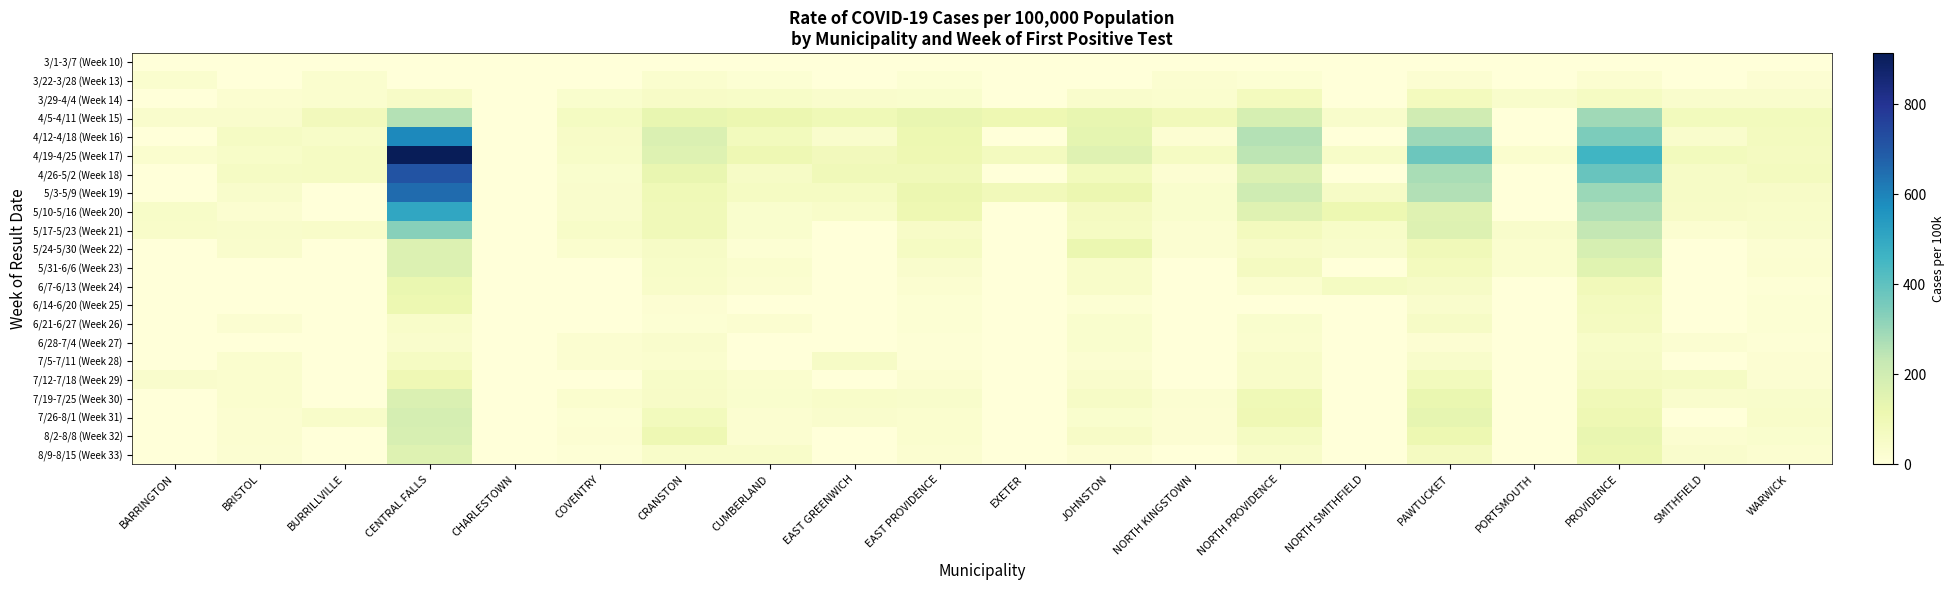

Count the number of categories in the chart.

20